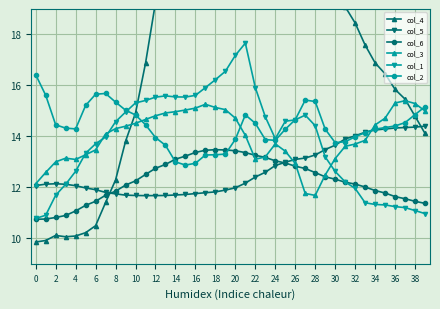

The value of col_6 at 6 is 17.0. True or false?

False